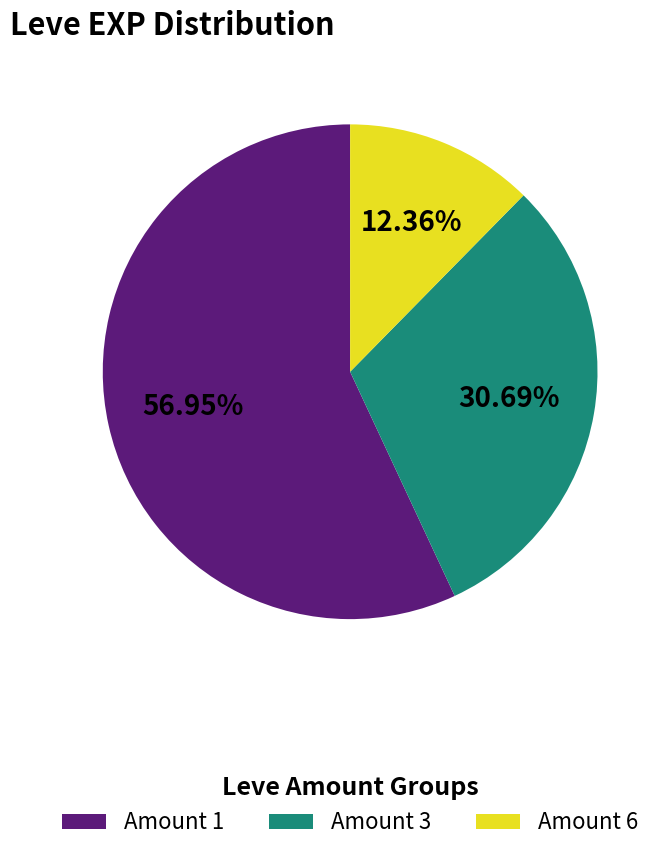

Which category accounts for the majority?

Amount 1